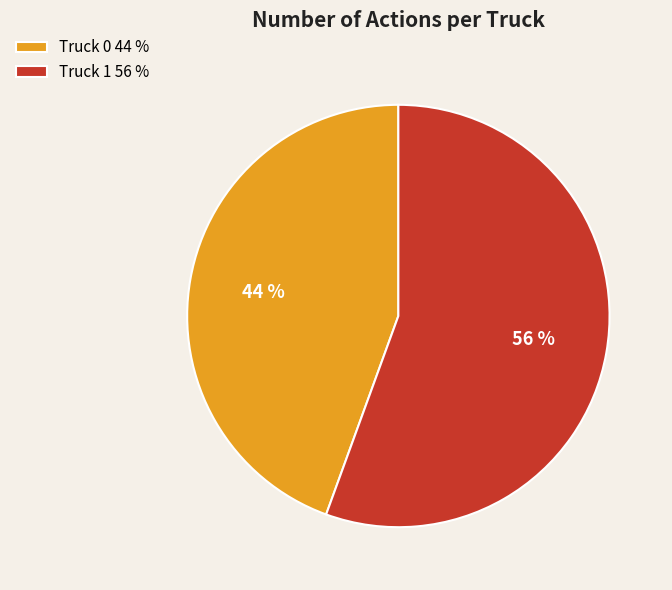

What is the majority slice?

Truck 1